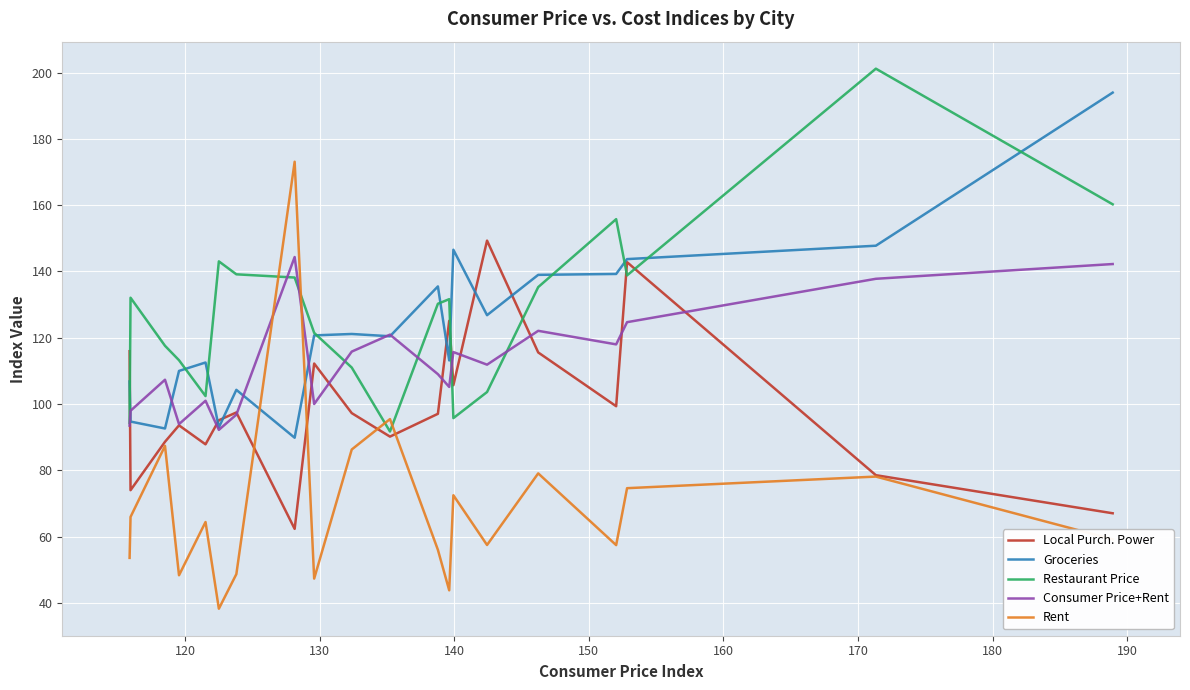

True or false: Local Purch. Power and Restaurant Price cross at least once.

True